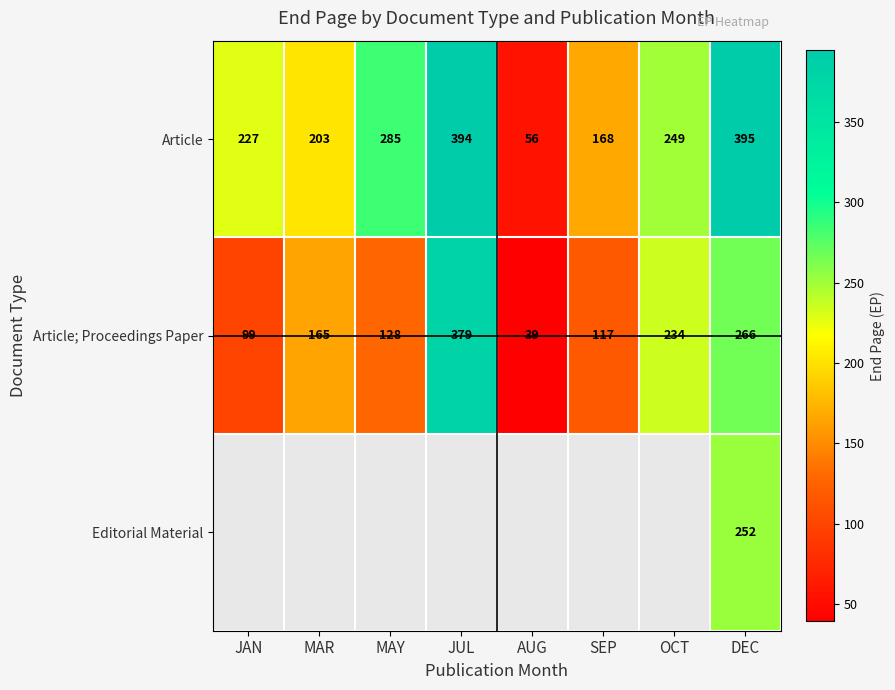

How many categories are shown in the chart?

8